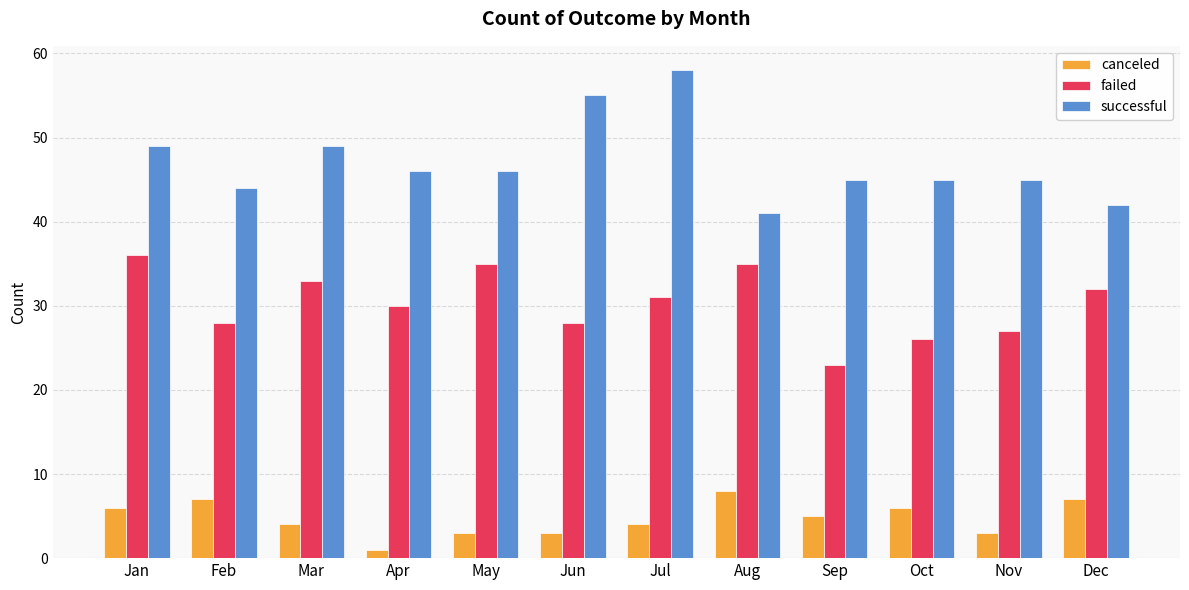

Which series has the widest spread of values?

successful